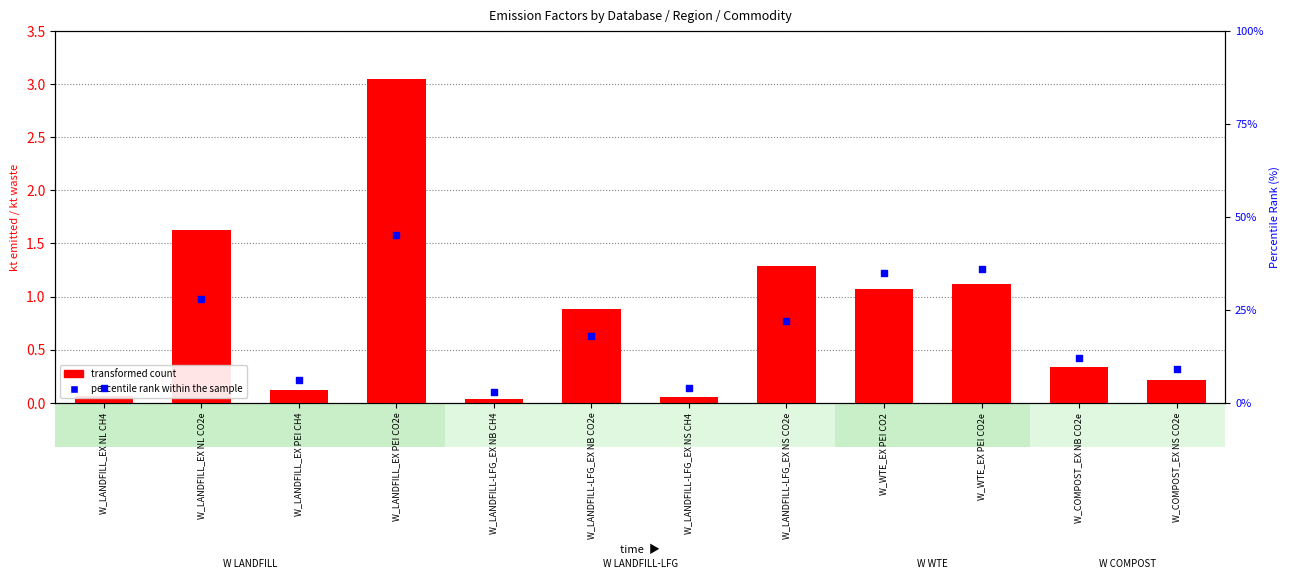

Which series has the largest Y range (max minus min)?

percentile rank within the sample